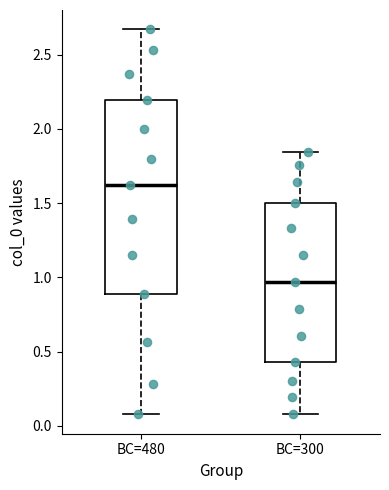

Reading left to right, read every box against the y-axis: the position of its median line, the range the box covers, and the ends of its whiskers. The values are not printed on the chart, so give them approximately, as read against the axis.

BC=480: median 1.60, box 0.90 to 2.20, whiskers 0.10 to 2.65
BC=300: median 0.95, box 0.45 to 1.50, whiskers 0.10 to 1.85